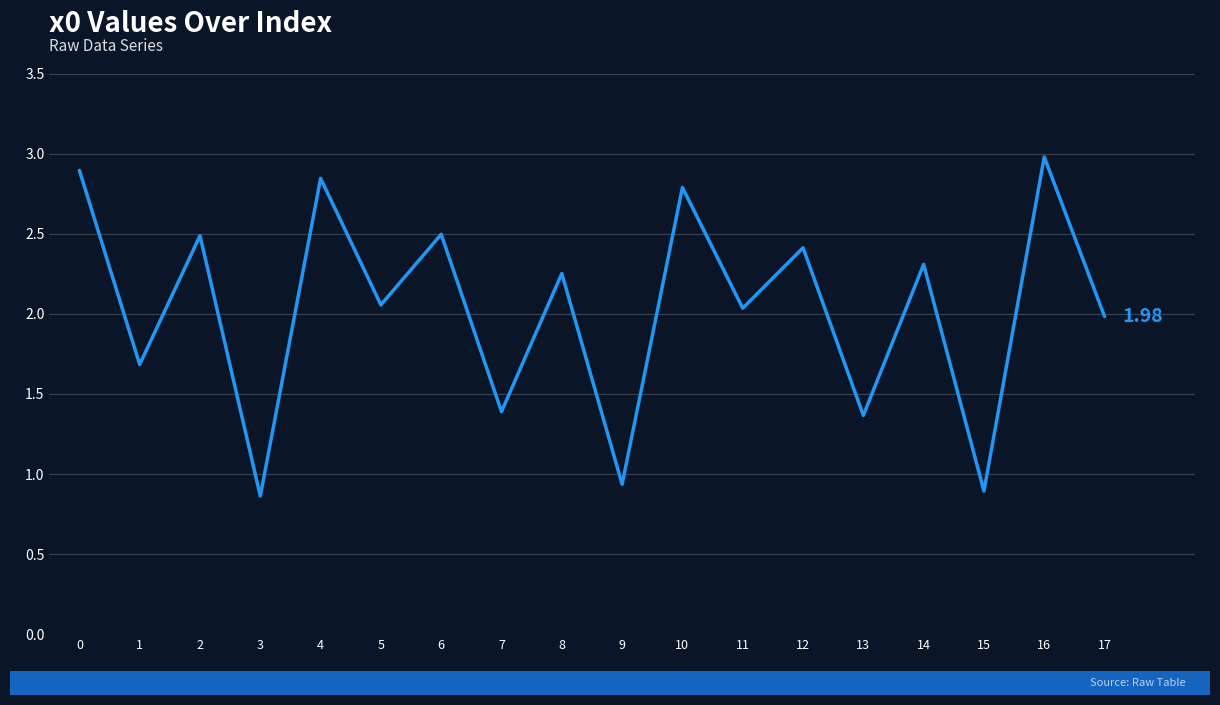

What is the ratio of the value at 15 to the value at 14?

0.4